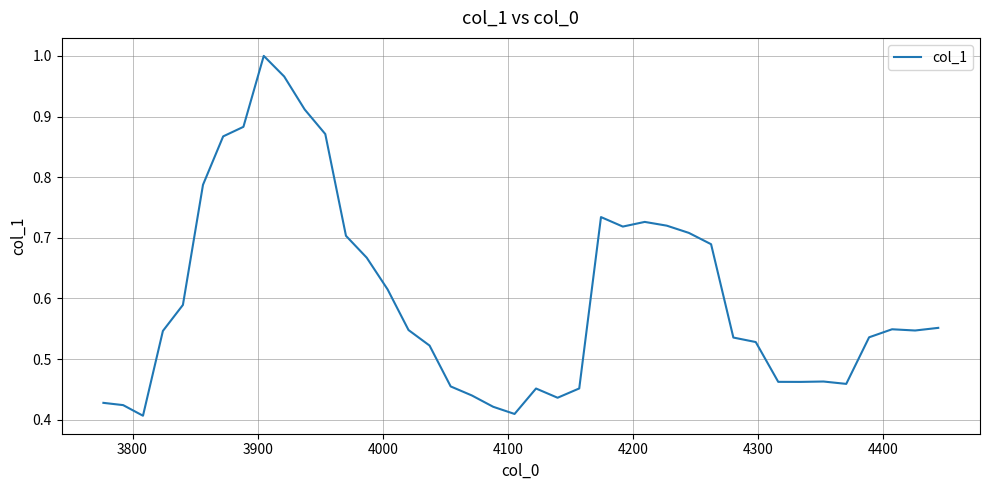

Is this an area chart (filled region under the line)?

No